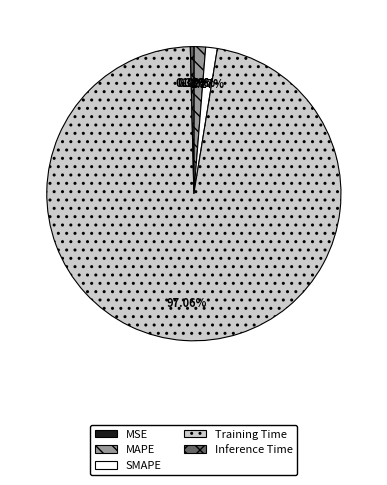

Do Inference Time and Training Time together represent more than half of the pie?

Yes